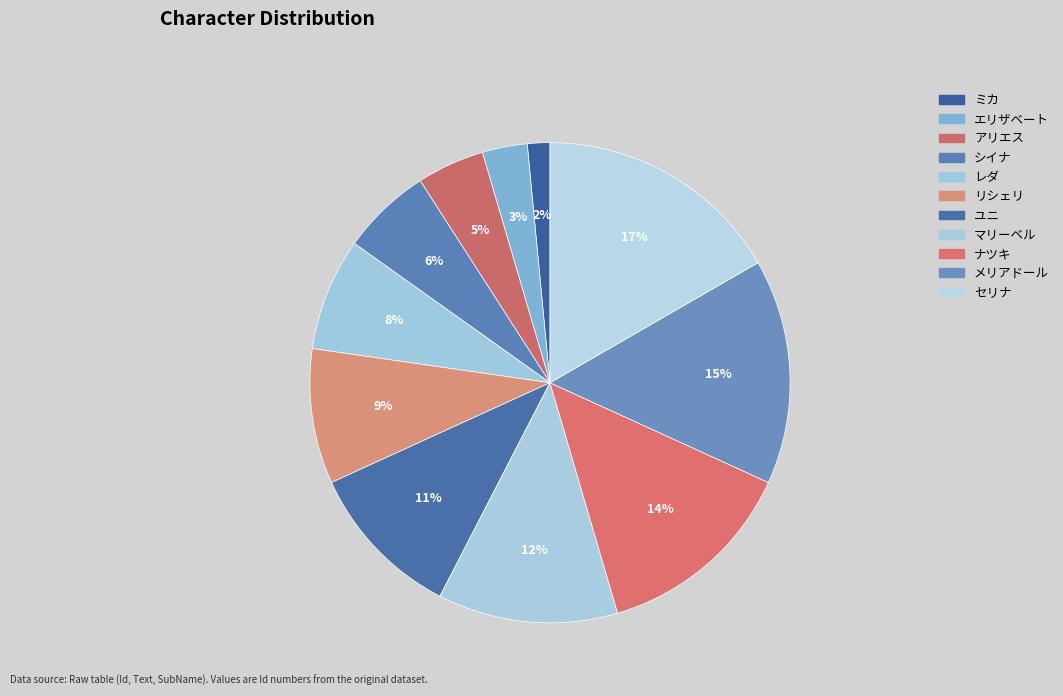

Rank the categories by value from lowest to highest.

ミカ, エリザベート, アリエス, シイナ, レダ, リシェリ, ユニ, マリーベル, ナツキ, メリアドール, セリナ